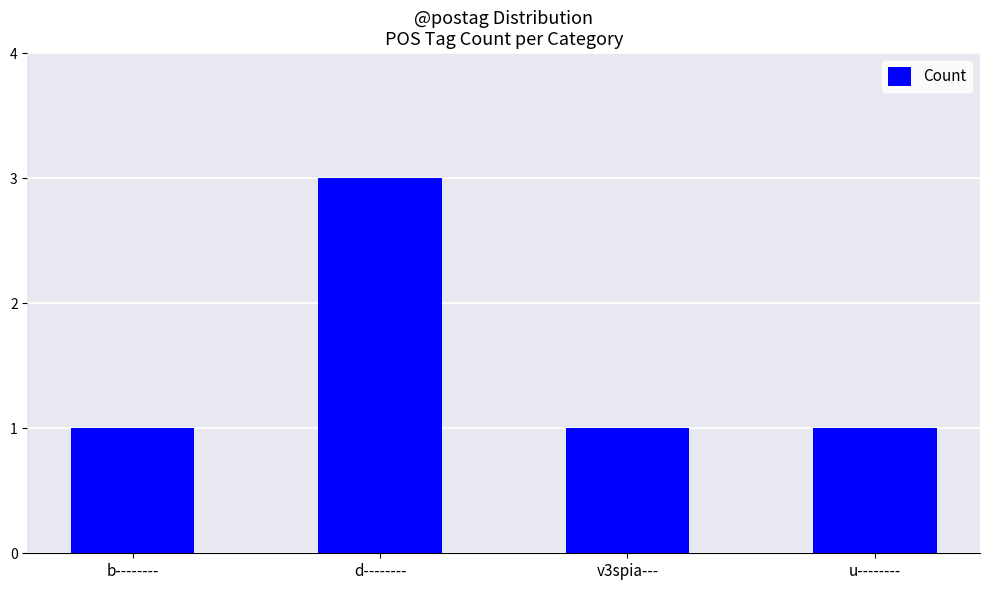

Reading left to right, extract all data points from this chart.

b--------=1	d--------=3	v3spia---=1	u--------=1